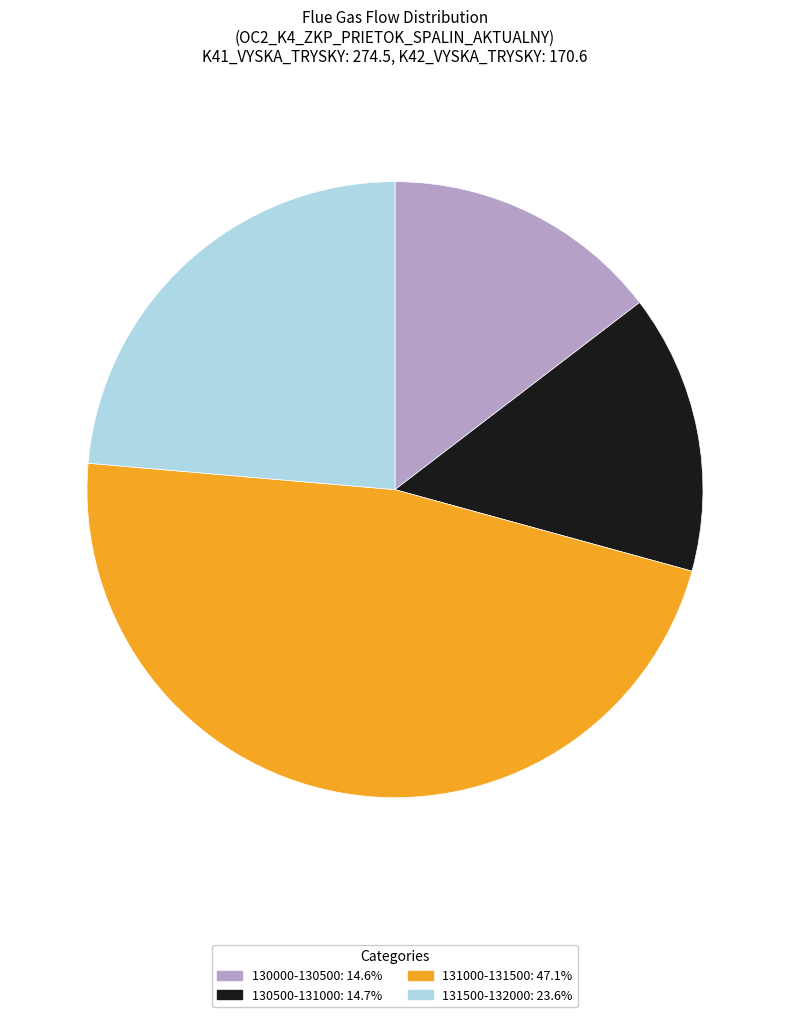

How many segments does this pie chart have?

4